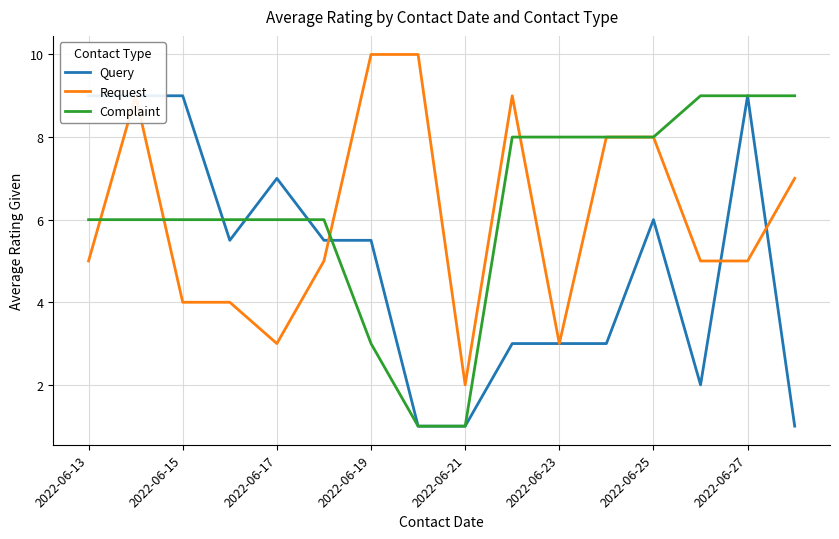

True or false: Request has a value of 10 at 2022-06-19.

True